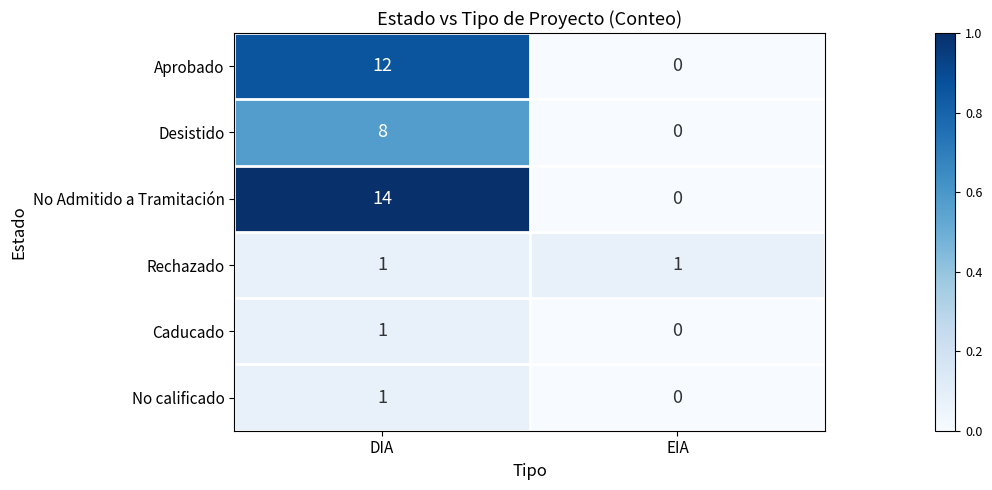

What is the total value across all series at DIA?

37